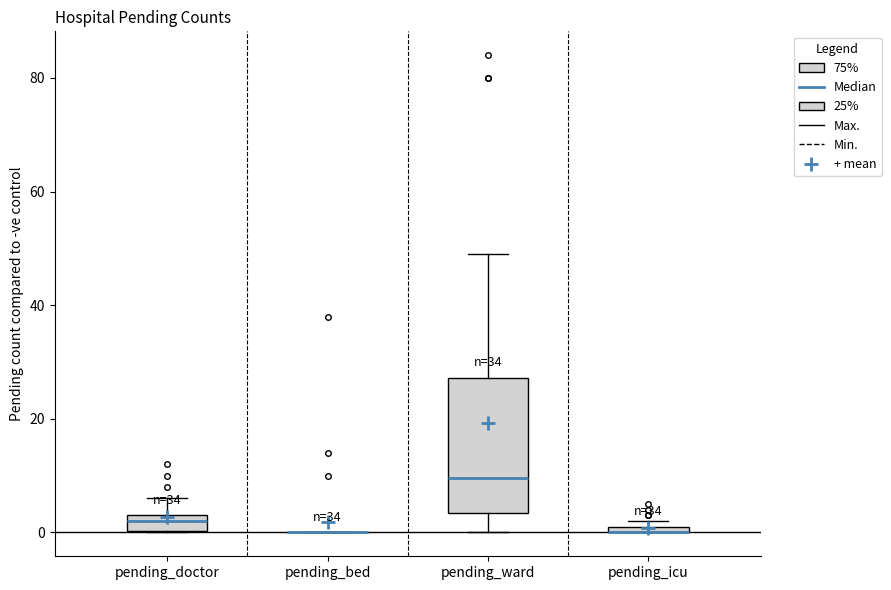

Which box is the tallest, from its lower edge to its upper edge?

pending_ward